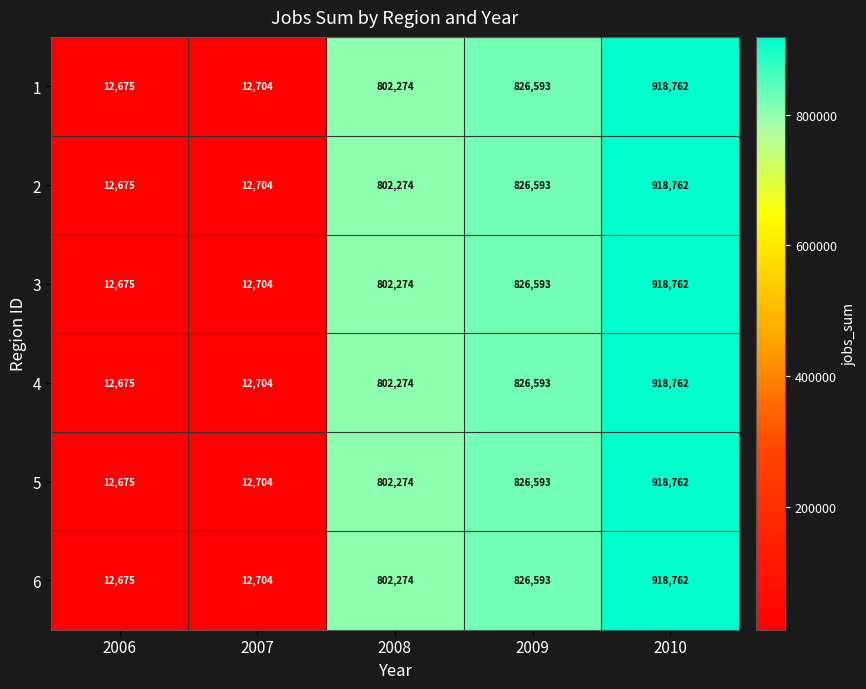

What is the greatest value displayed?

918762